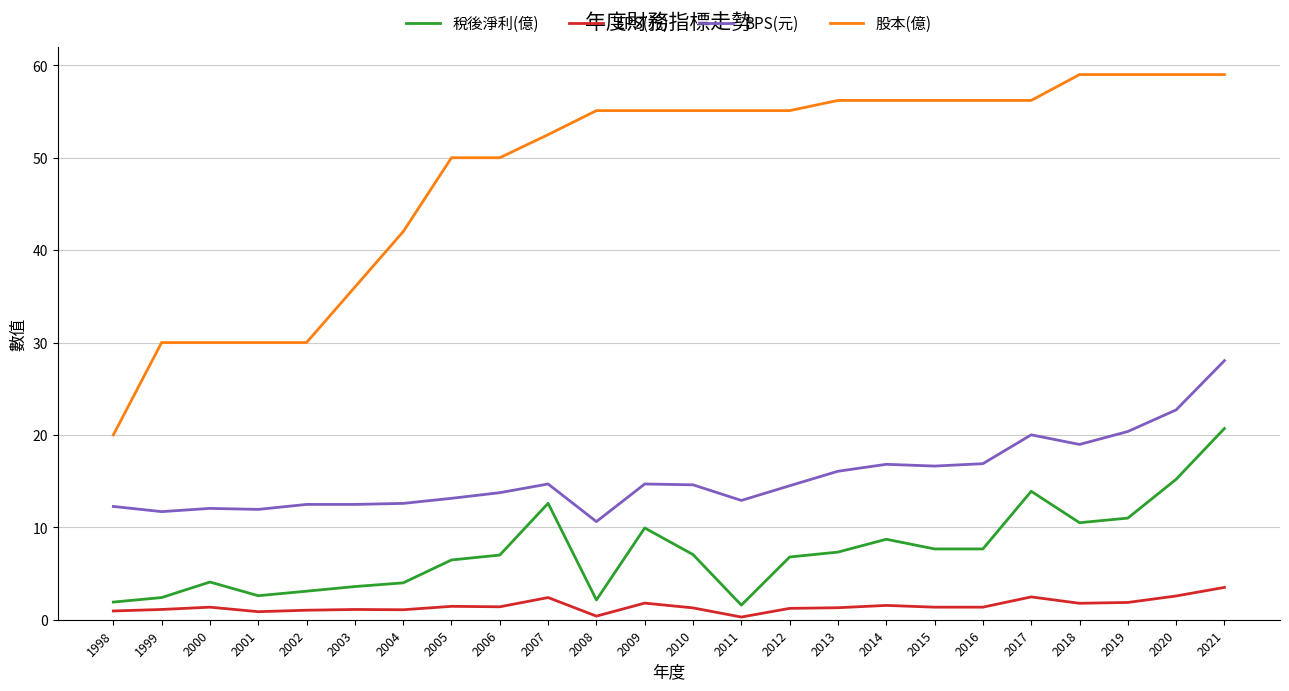

What is the total value across all series at 2017?

92.6